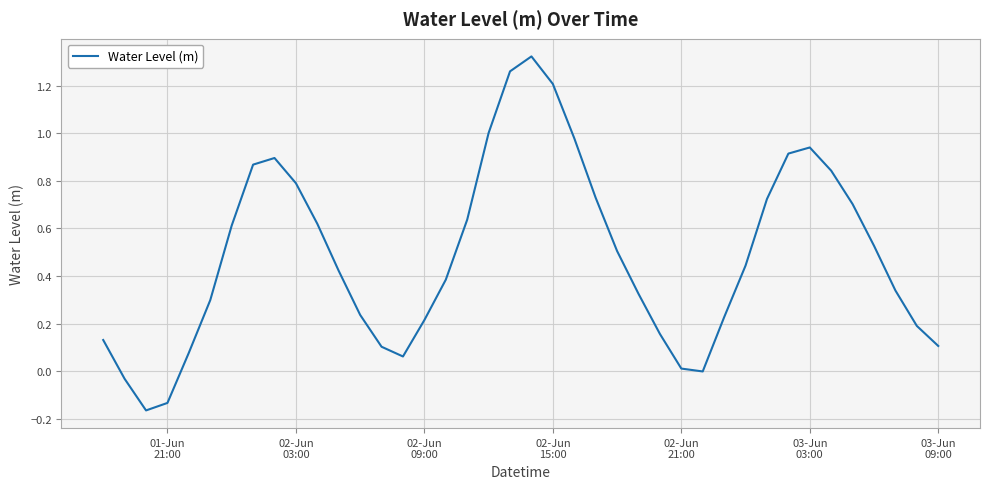

What is the difference between the maximum and minimum values?

1.5